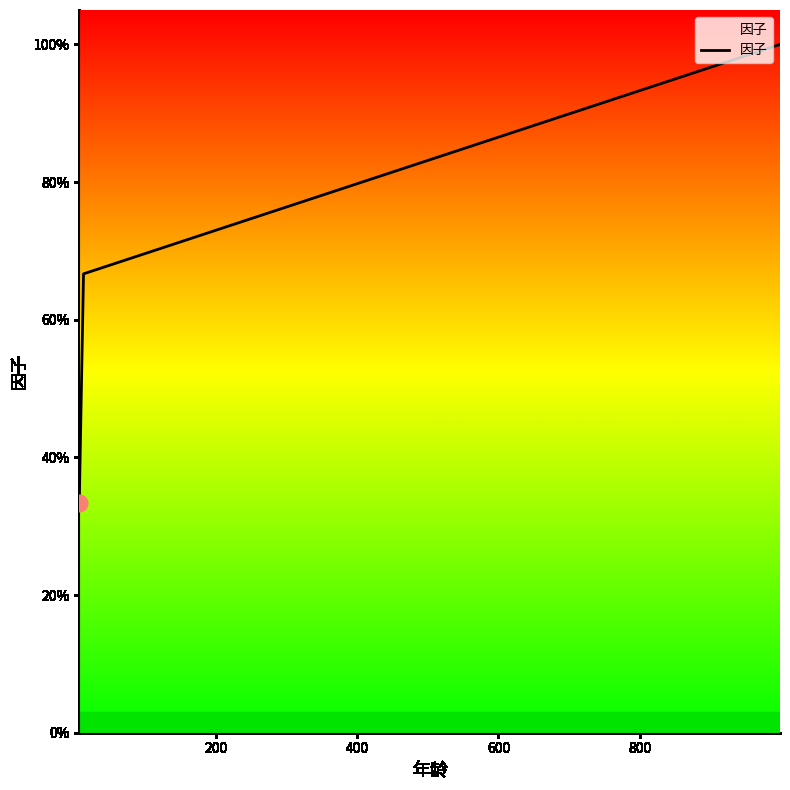

Does the chart display data point markers on the line(s)?

No